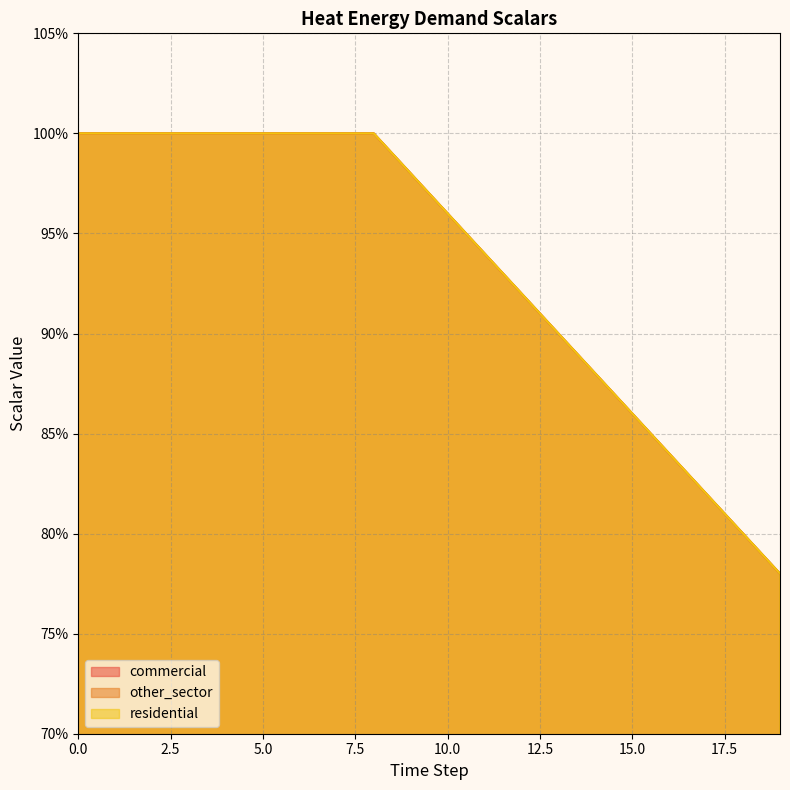

Rank the categories by other_sector value from lowest to highest.

19, 18, 17, 16, 15, 14, 13, 12, 11, 10, 9, 0, 1, 2, 3, 4, 5, 6, 7, 8